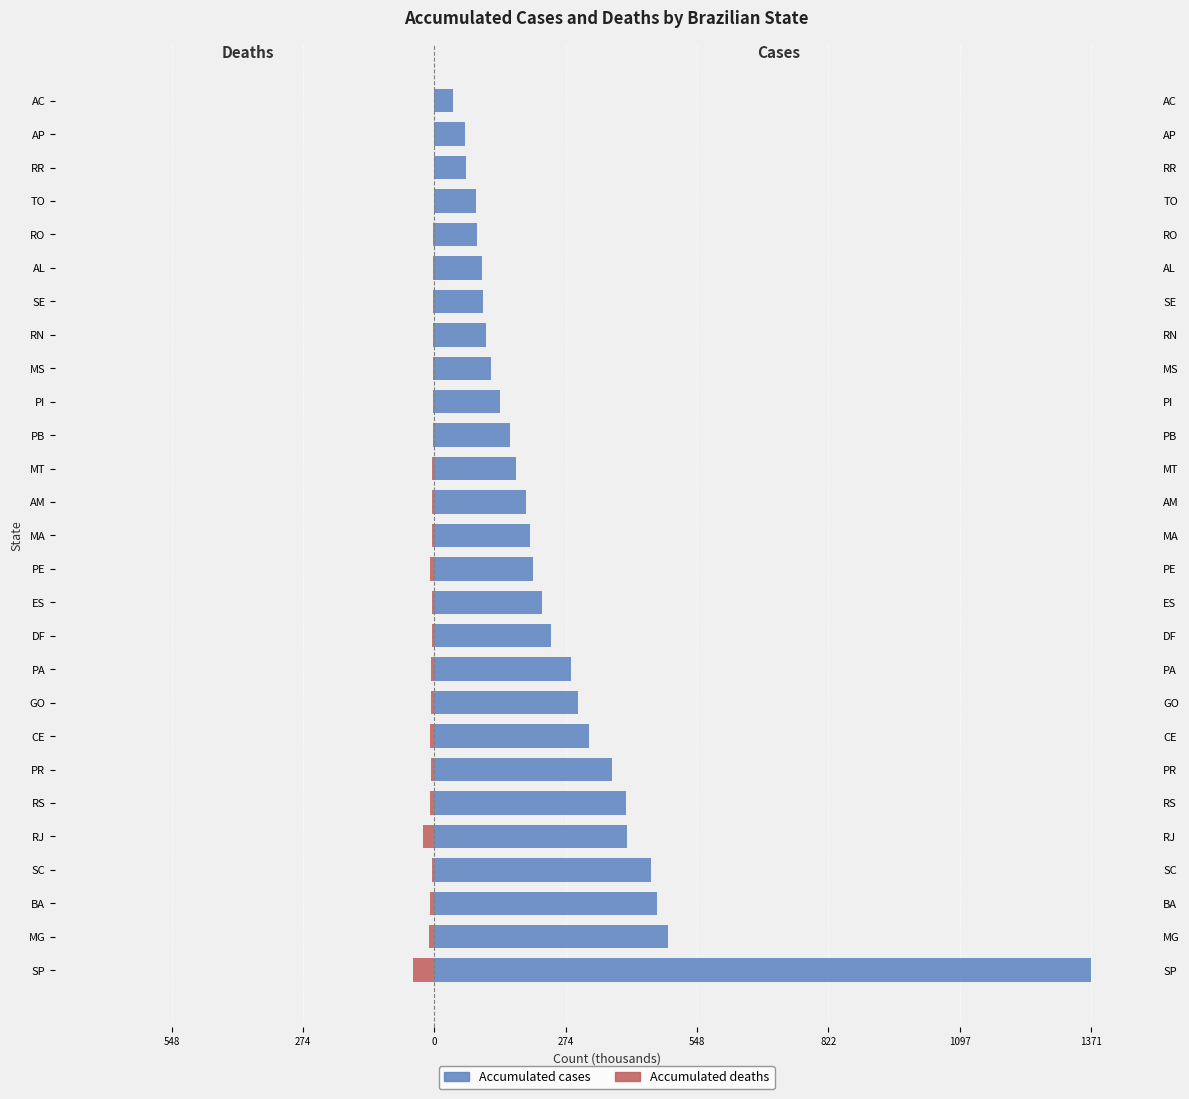

What is the smallest value displayed?

-44.9